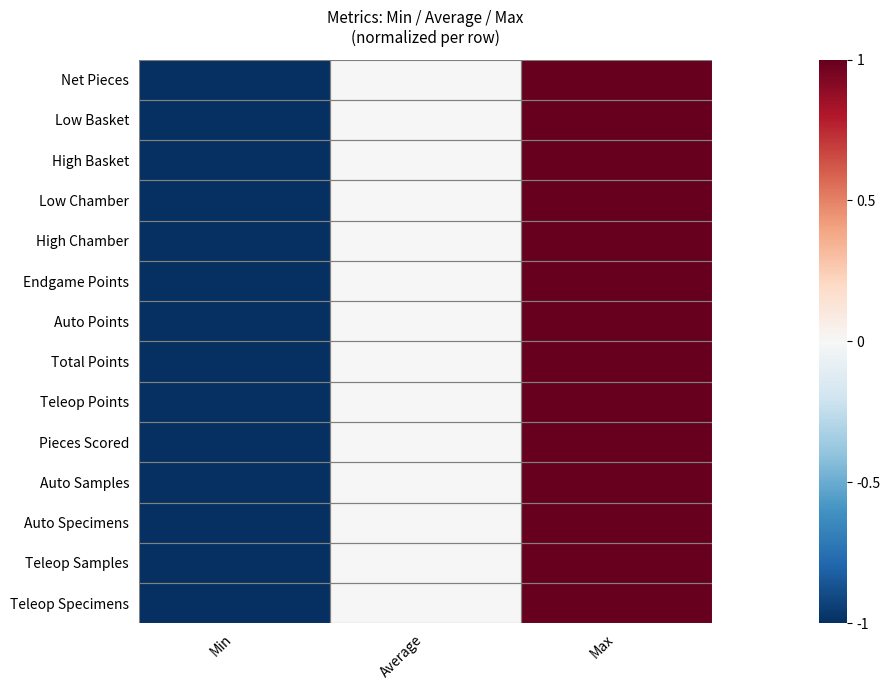

Reading left to right, extract all data points from this chart.

Net Pieces: Min=-1.0	Average=0.0	Max=1.0
Low Basket: Min=-1.0	Average=0.0	Max=1.0
High Basket: Min=-1.0	Average=0.0	Max=1.0
Low Chamber: Min=-1.0	Average=0.0	Max=1.0
High Chamber: Min=-1.0	Average=0.0	Max=1.0
Endgame Points: Min=-1.0	Average=0.0	Max=1.0
Auto Points: Min=-1.0	Average=0.0	Max=1.0
Total Points: Min=-1.0	Average=-0.0	Max=1.0
Teleop Points: Min=-1.0	Average=0.0	Max=1.0
Pieces Scored: Min=-1.0	Average=0.0	Max=1.0
Auto Samples: Min=-1.0	Average=0.0	Max=1.0
Auto Specimens: Min=-1.0	Average=0.0	Max=1.0
Teleop Samples: Min=-1.0	Average=0.0	Max=1.0
Teleop Specimens: Min=-1.0	Average=-0.0	Max=1.0